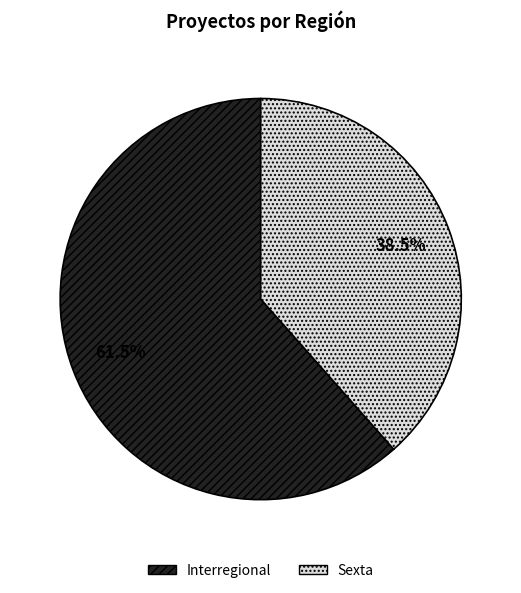

How many segments does this pie chart have?

2